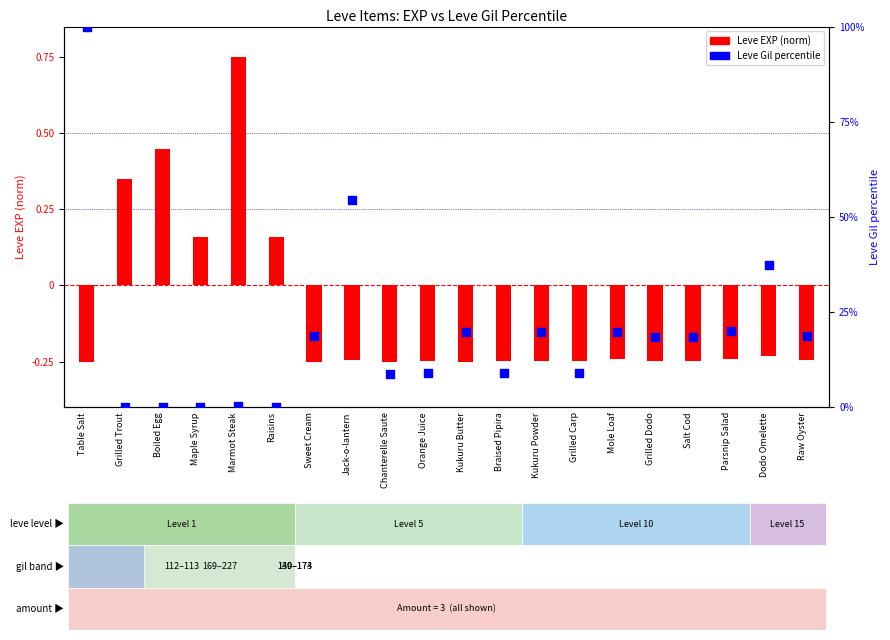

At which category is the sum across all series the highest?

Table Salt